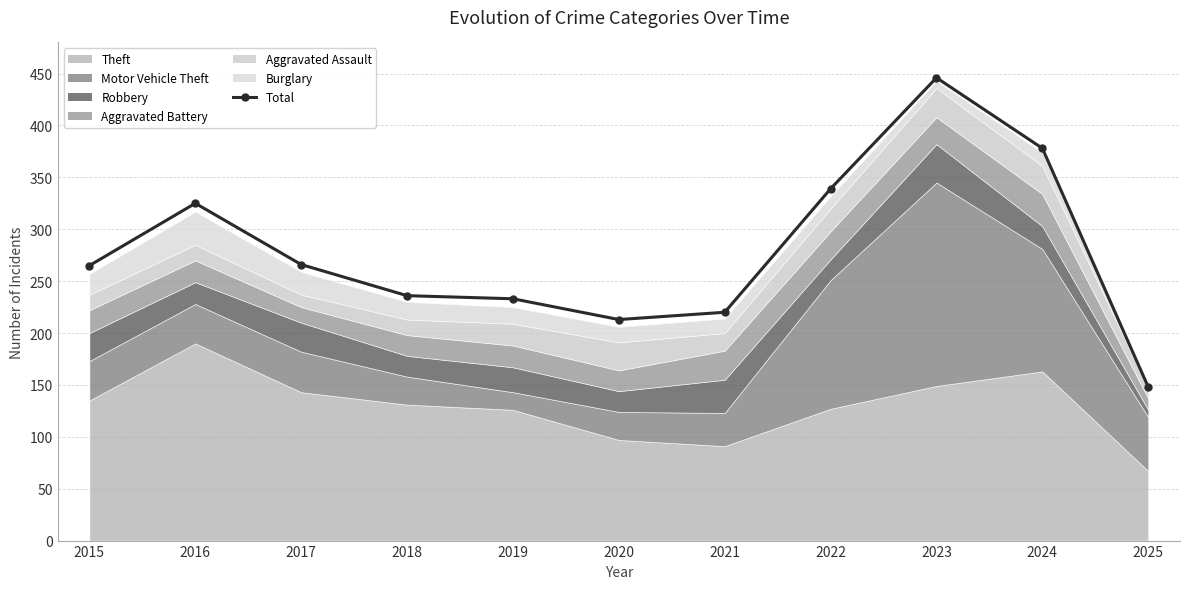

Reading left to right, extract all data points from this chart.

265	325	266	236	233	213	220	339	446	378	148